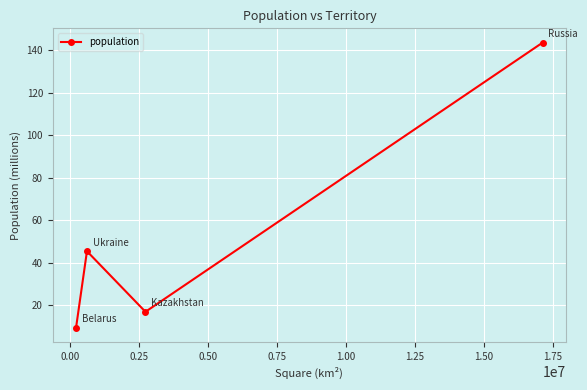

Reading left to right, what are all the values shown in this chart?

9.5	45.5	17.0	143.5